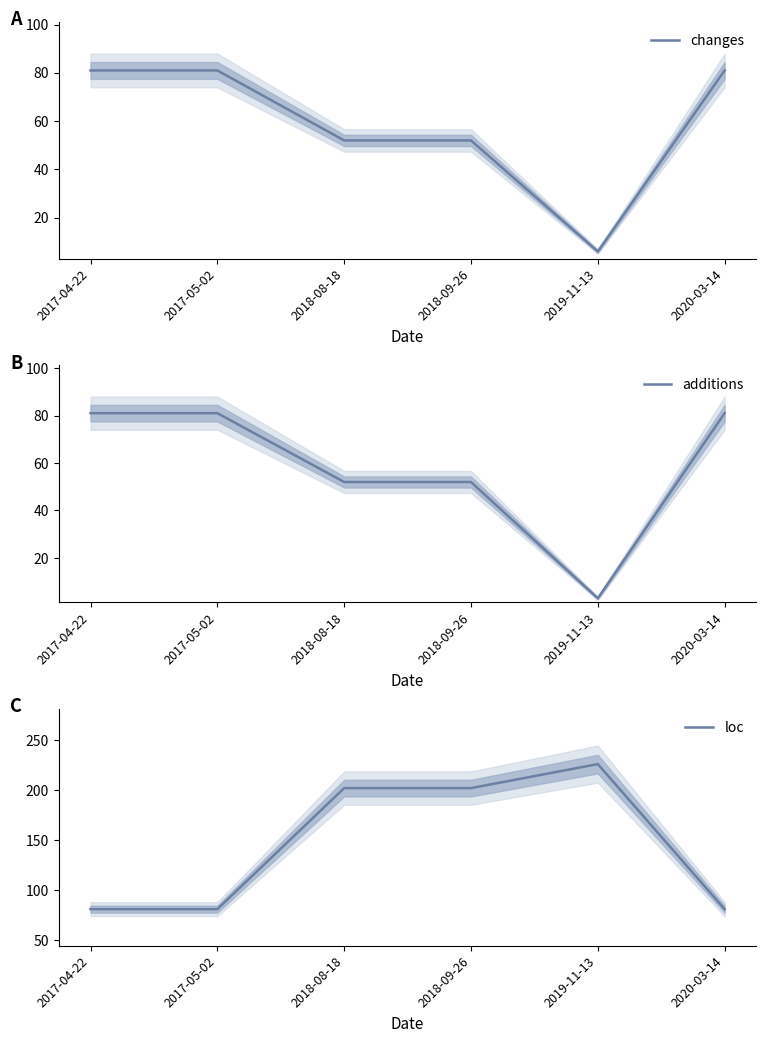

What are all the series names shown in the legend?

changes, additions, loc